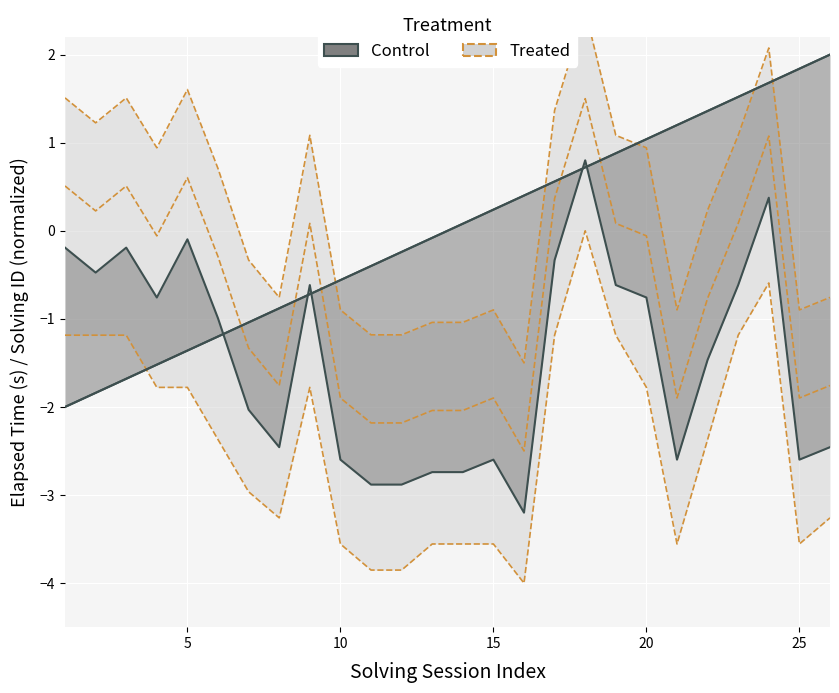

Reading left to right, list all the values displayed in this chart.

solving_id: 1=-2.0	2=-1.8	3=-1.7	4=-1.5	5=-1.4	6=-1.2	7=-1.0	8=-0.9	9=-0.7	10=-0.6	11=-0.4	12=-0.2	13=-0.1	14=0.1	15=0.2	16=0.4	17=0.6	18=0.7	19=0.9	20=1.0	21=1.2	22=1.4	23=1.5	24=1.7	25=1.8	26=2.0
elapsed_time_k: 1=1.5	2=1.2	3=1.5	4=0.9	5=1.6	6=0.7	7=-0.3	8=-0.8	9=1.1	10=-0.9	11=-1.2	12=-1.2	13=-1.0	14=-1.0	15=-0.9	16=-1.5	17=1.4	18=2.5	19=1.1	20=0.9	21=-0.9	22=0.2	23=1.1	24=2.1	25=-0.9	26=-0.8
solving_id_upper: 1=-2.0	2=-1.8	3=-1.7	4=-1.5	5=-1.4	6=-1.2	7=-1.0	8=-0.9	9=-0.7	10=-0.6	11=-0.4	12=-0.2	13=-0.1	14=0.1	15=0.2	16=0.4	17=0.6	18=0.7	19=0.9	20=1.0	21=1.2	22=1.4	23=1.5	24=1.7	25=1.8	26=2.0
elapsed_time_lower: 1=-1.2	2=-1.2	3=-1.2	4=-1.8	5=-1.8	6=-2.4	7=-3.0	8=-3.3	9=-1.8	10=-3.6	11=-3.9	12=-3.9	13=-3.6	14=-3.6	15=-3.6	16=-4.0	17=-1.2	18=0.0	19=-1.2	20=-1.8	21=-3.6	22=-2.4	23=-1.2	24=-0.6	25=-3.6	26=-3.3